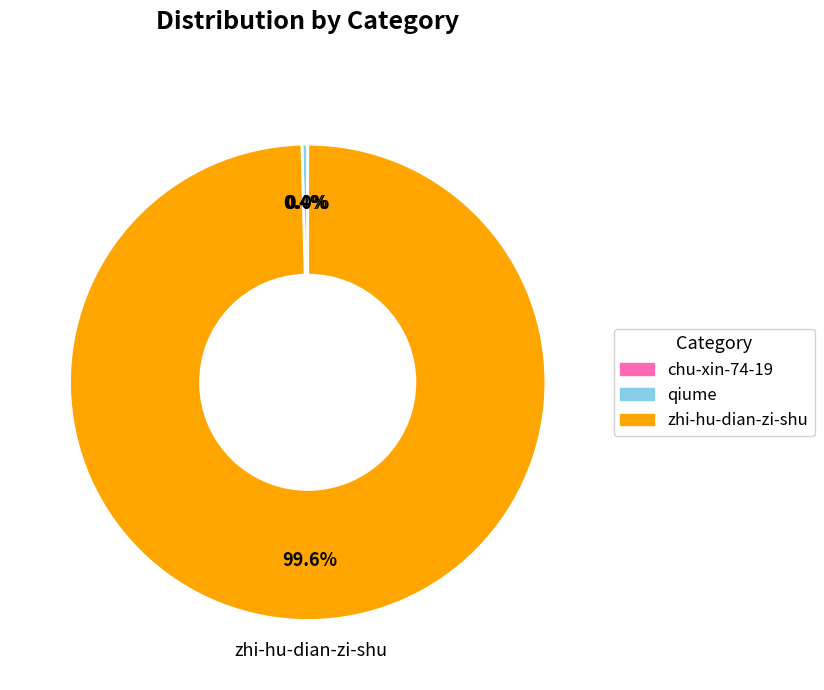

Which category has the biggest portion of the pie?

zhi-hu-dian-zi-shu